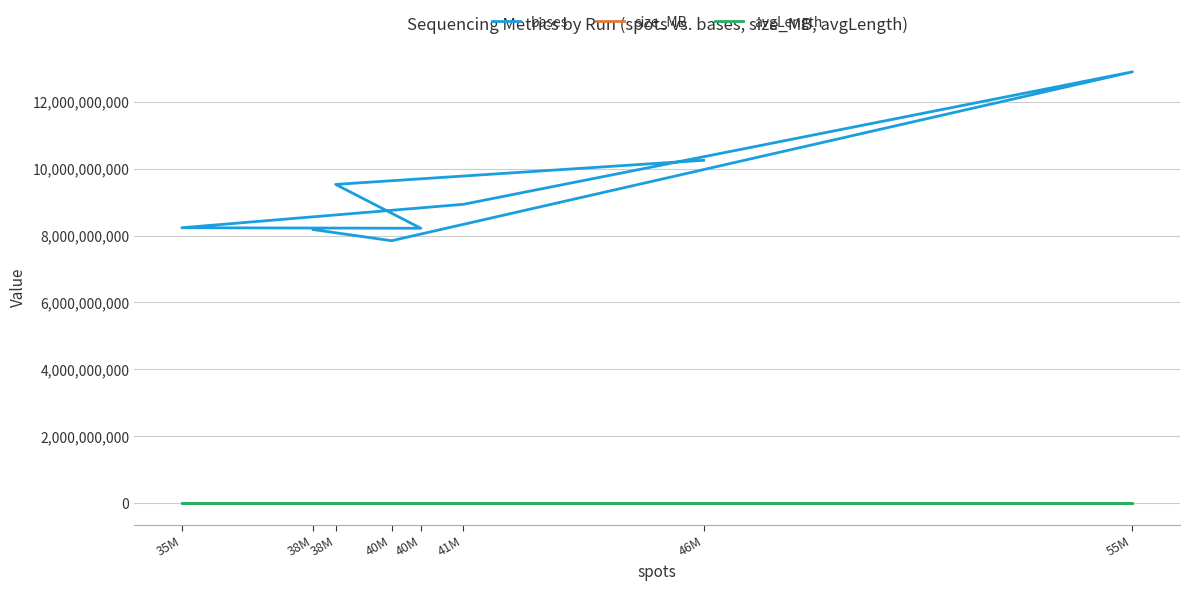

True or false: size_MB and bases cross at least once.

False